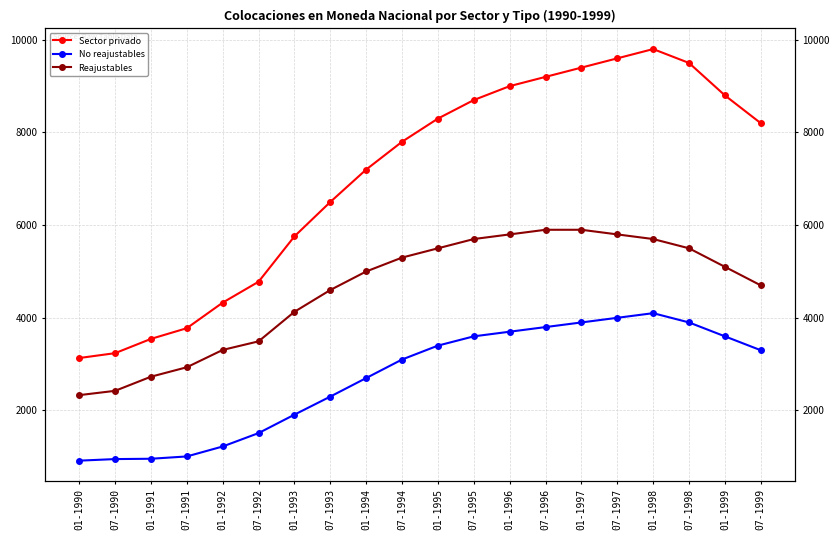

True or false: Reajustables and No reajustables intersect in this chart.

False